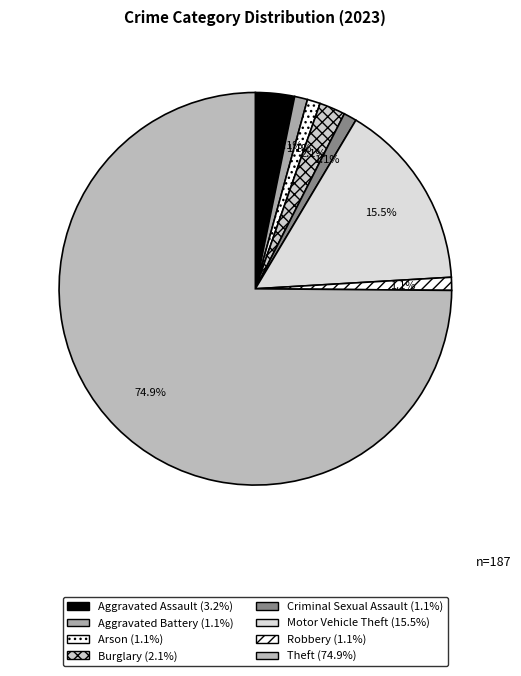

Is it true that Robbery is 11% of the pie?

False